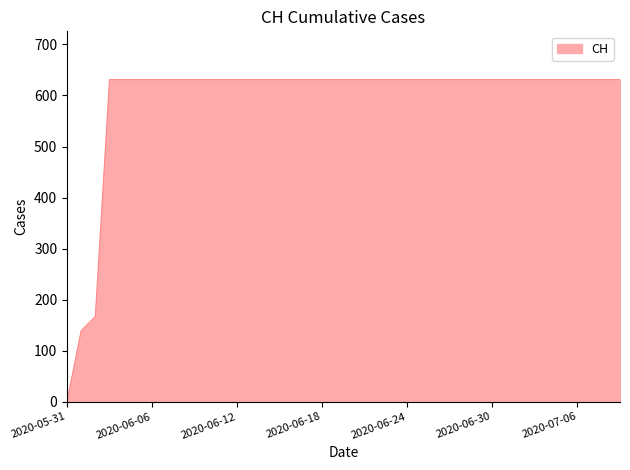

What is the difference between the maximum and minimum values?

631